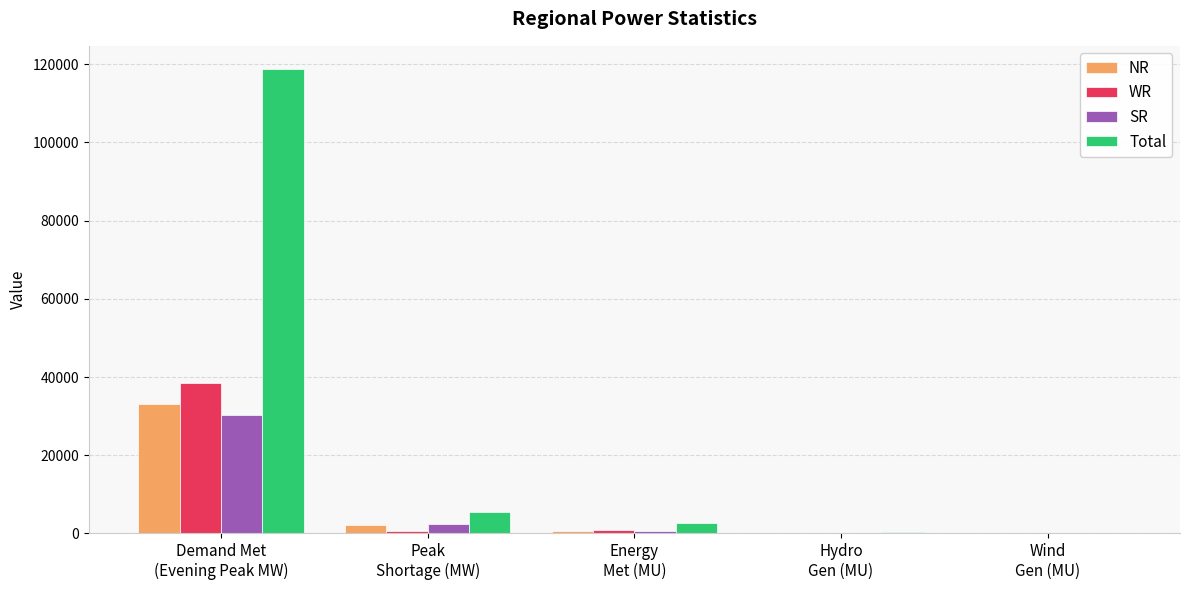

Which series has the largest total across all categories?

Total